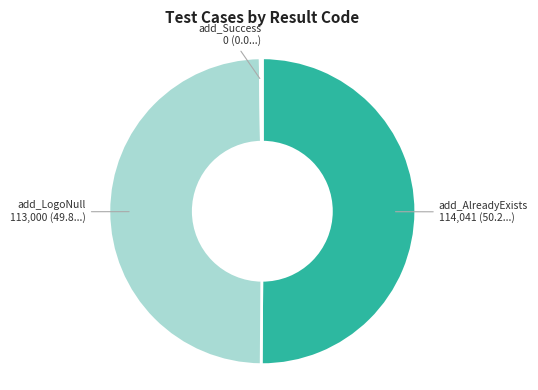

True or false: add_AlreadyExists accounts for 50% of the total.

True